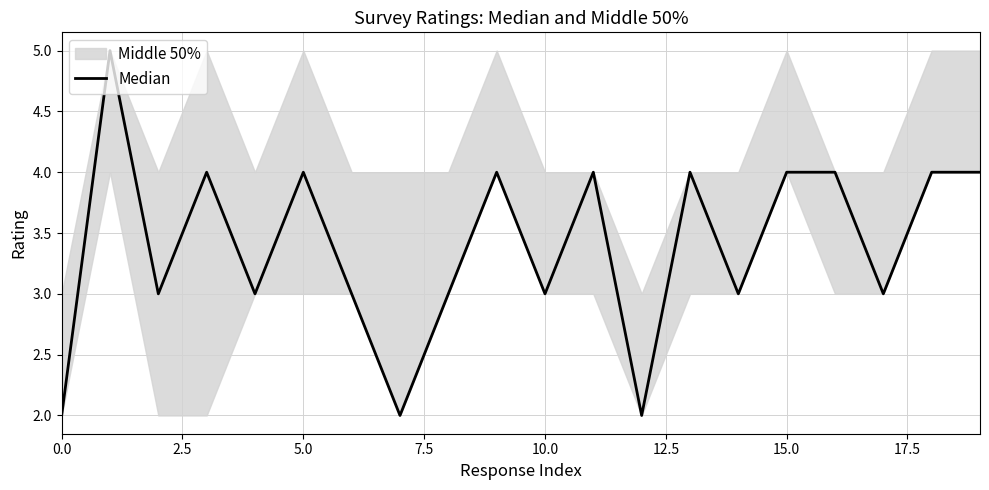

How many values are between 3 and 4?

16